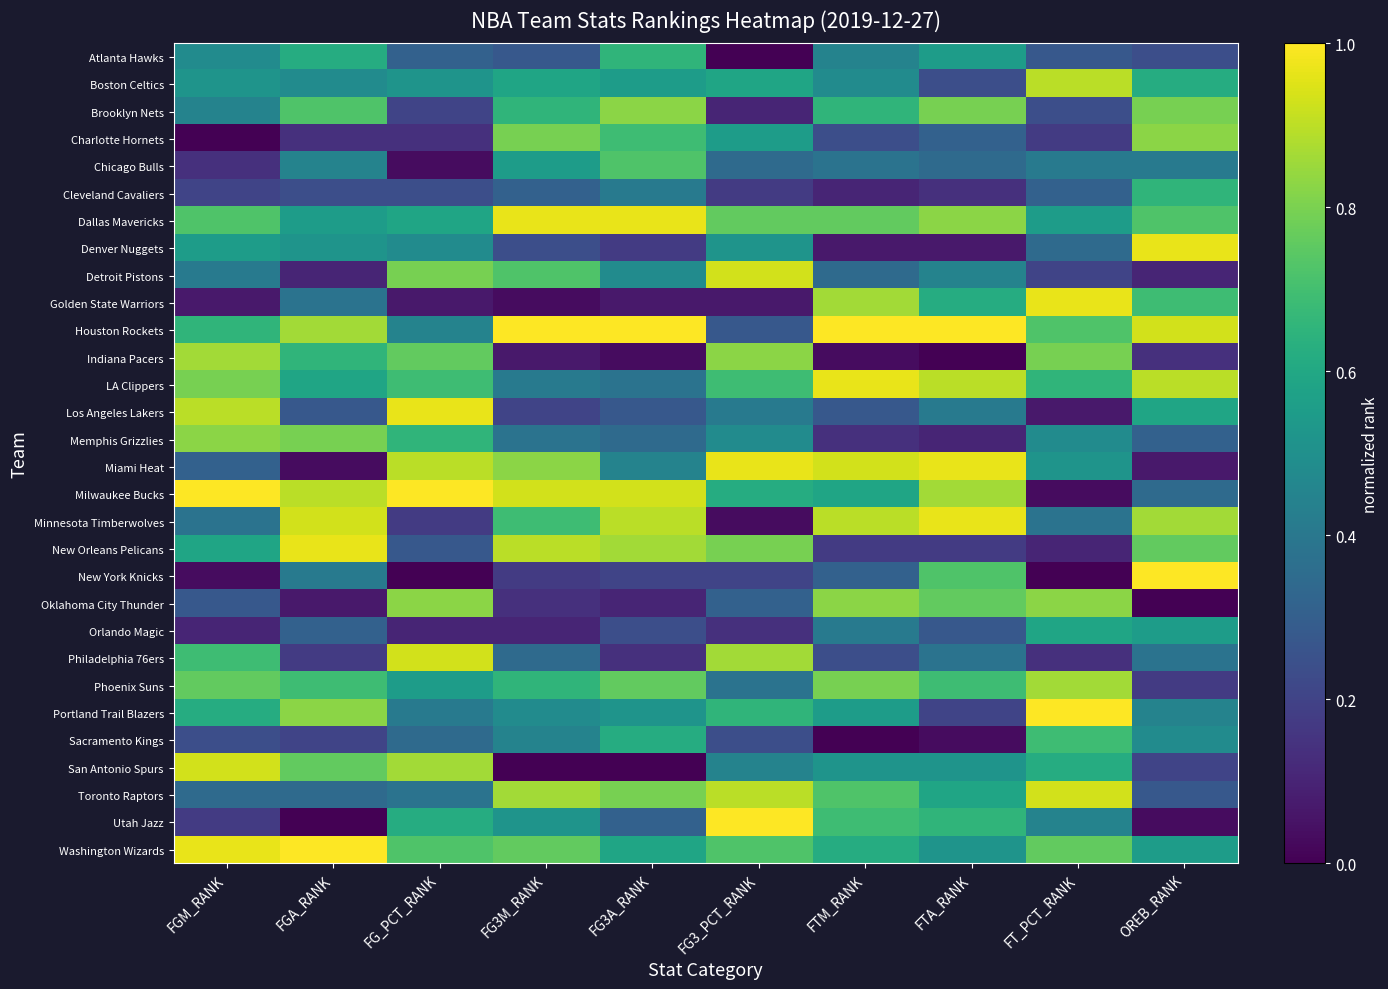

What is the greatest value displayed?

1.0